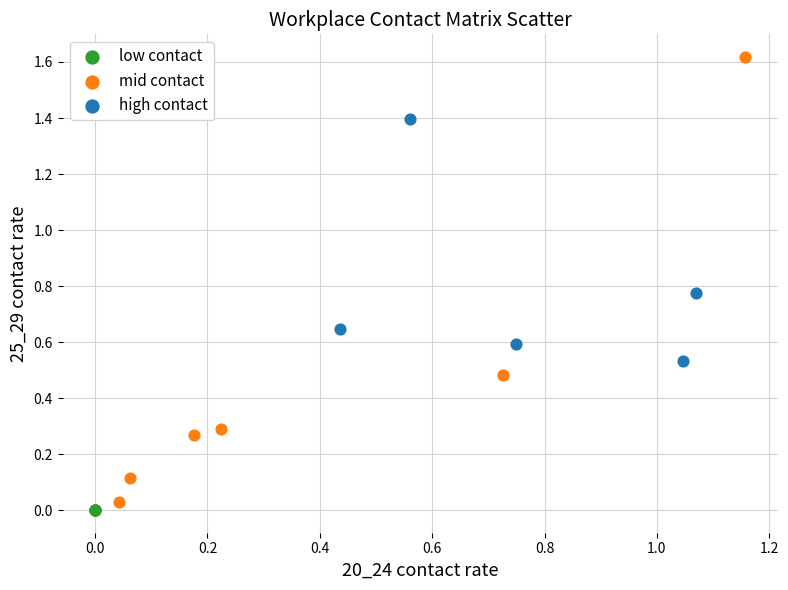

Which series contains the lowest Y value?

low contact